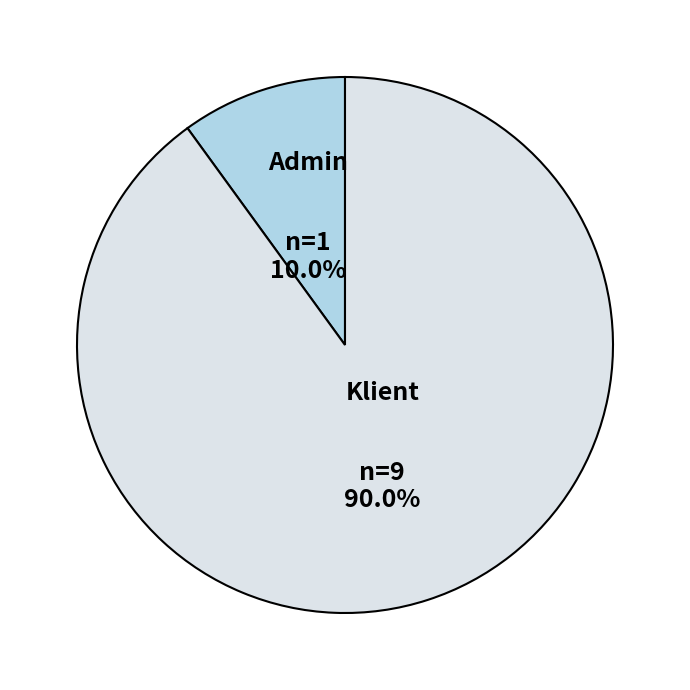

Does any single category account for the majority?

Yes